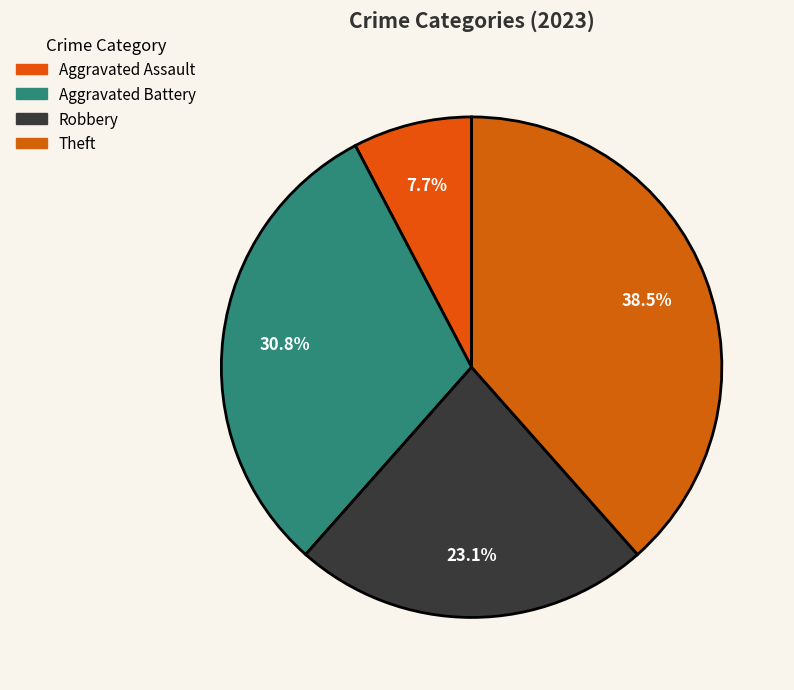

How many slices are in this pie chart?

4